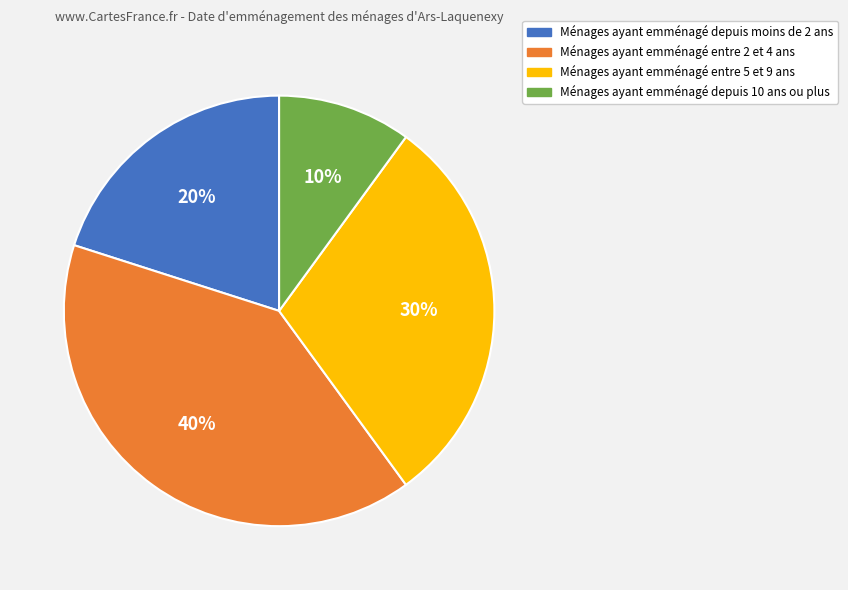

Is it true that Ménages ayant emménagé depuis 10 ans ou plus is 2% of the pie?

False